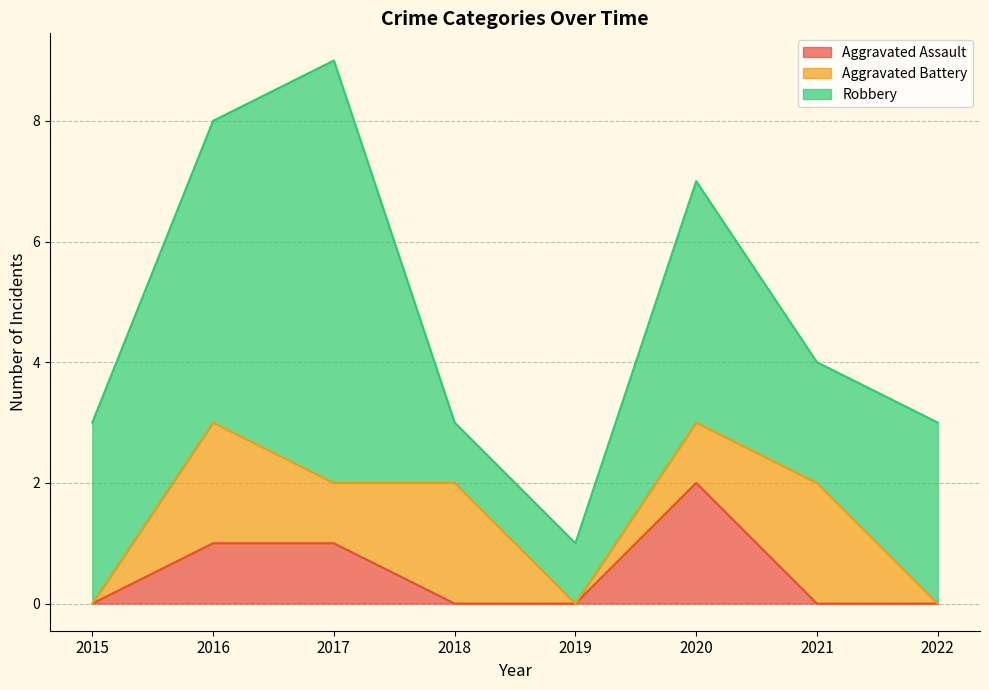

How many interior local peaks does the Aggravated Assault series have?

1